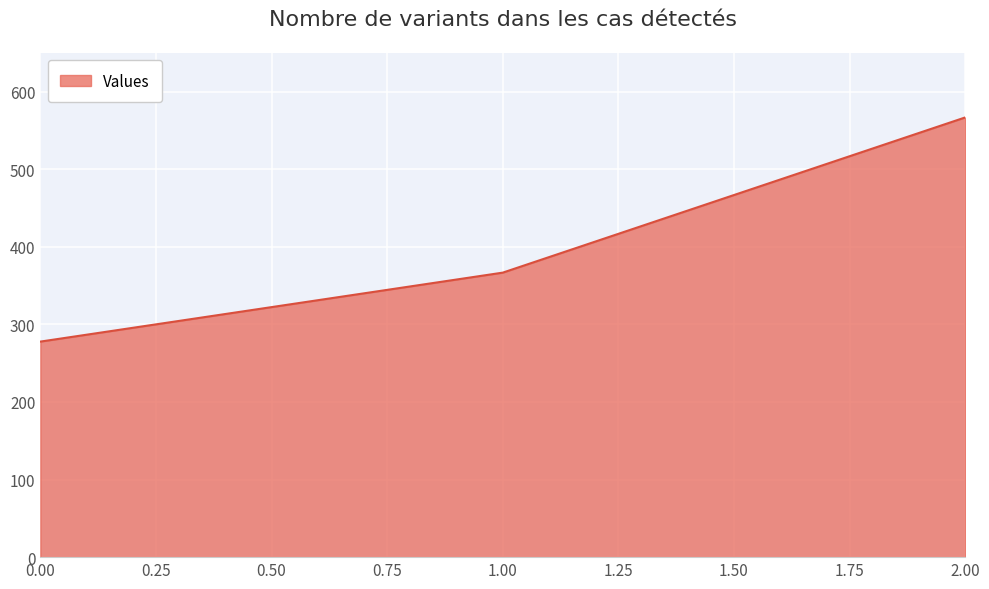

List the labels in order of value, largest first.

2.00, 1.00, 0.00